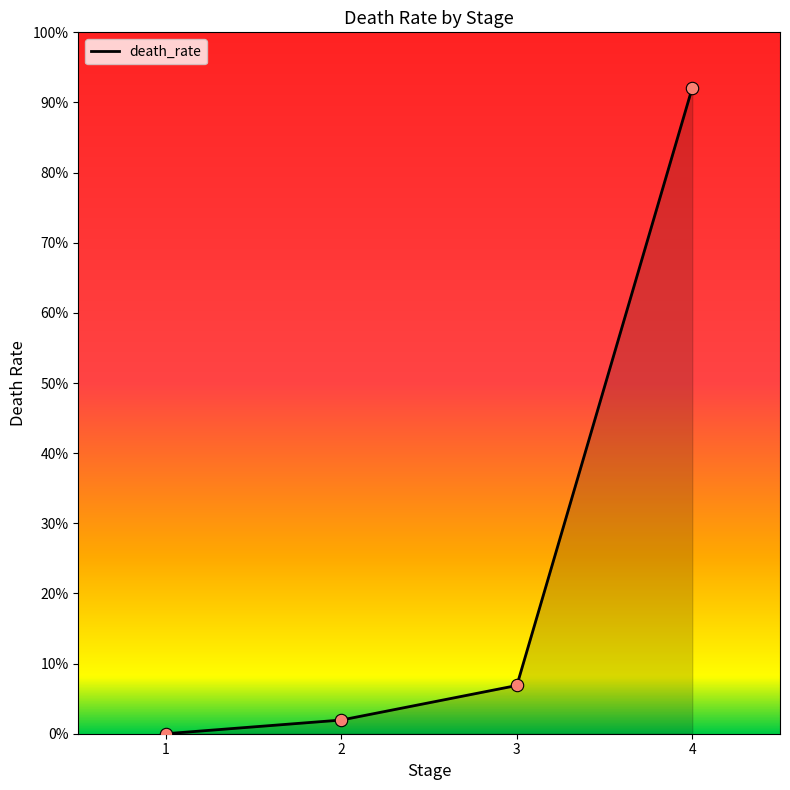

Which has a higher value, 2 or 1?

2